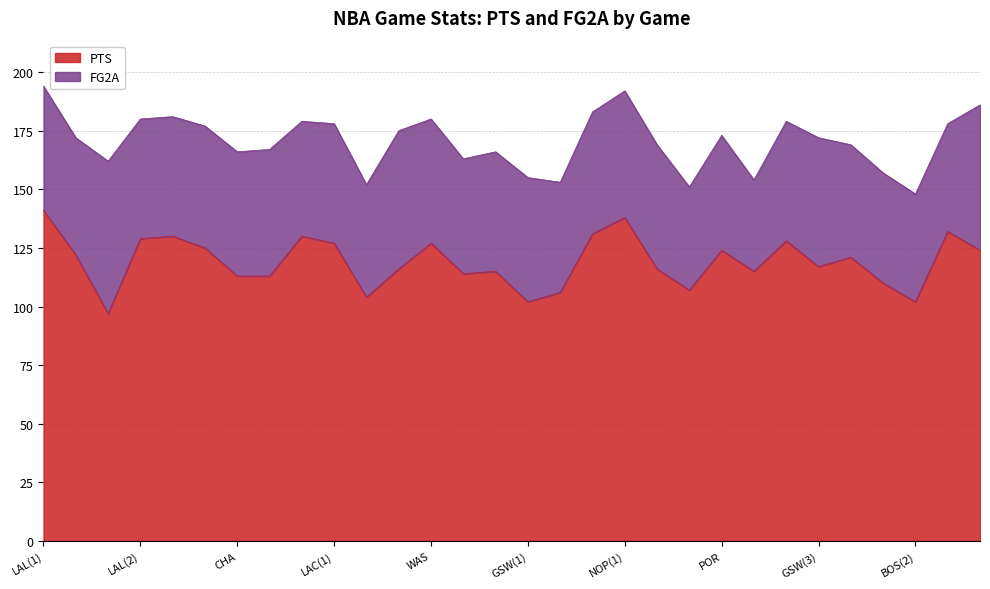

Is it true that the value at SAC(3) is 128?

True